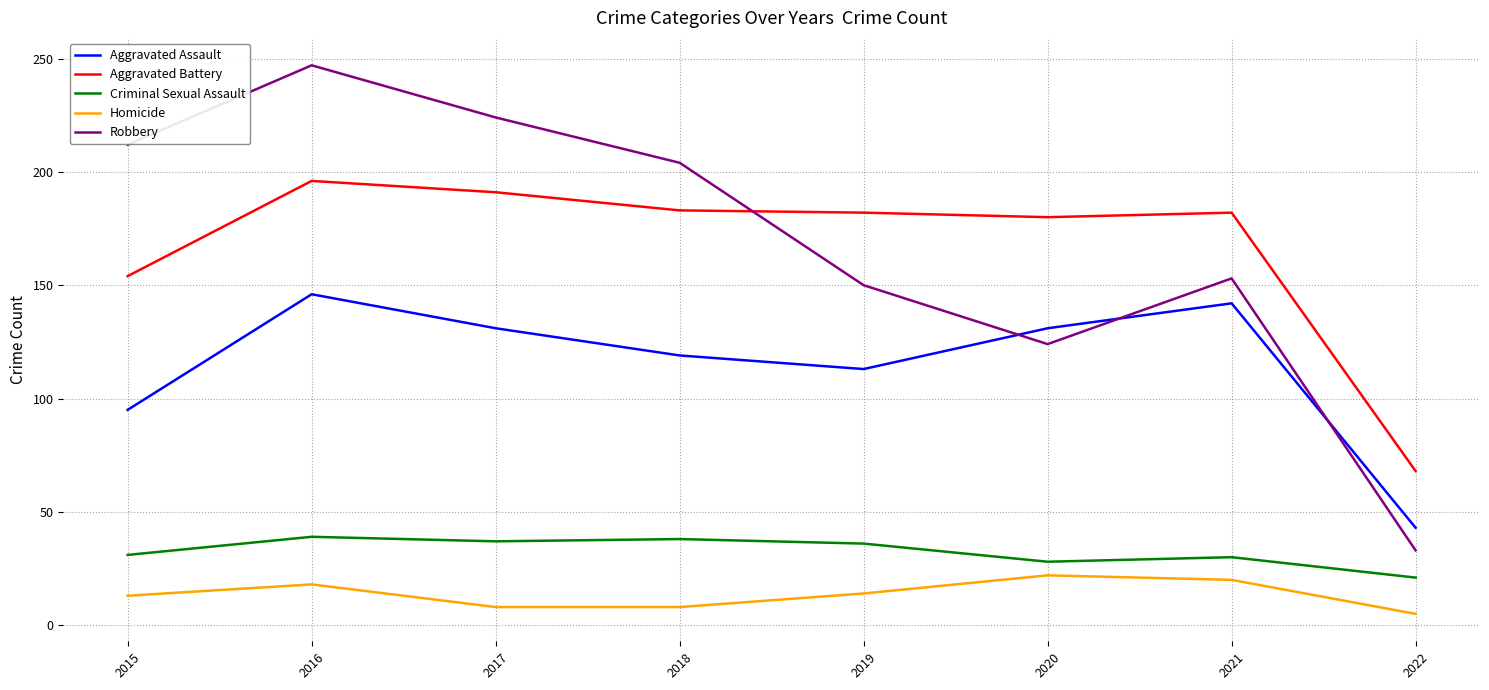

What is the sum of the Aggravated Battery values at 2022 and 2020?

248